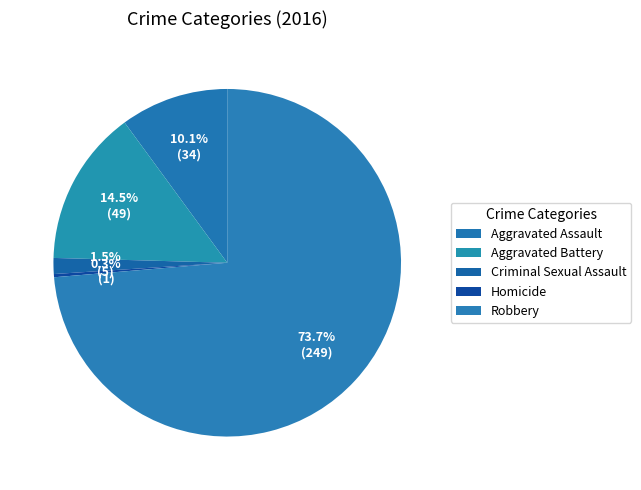

Which slice is the smallest?

Homicide